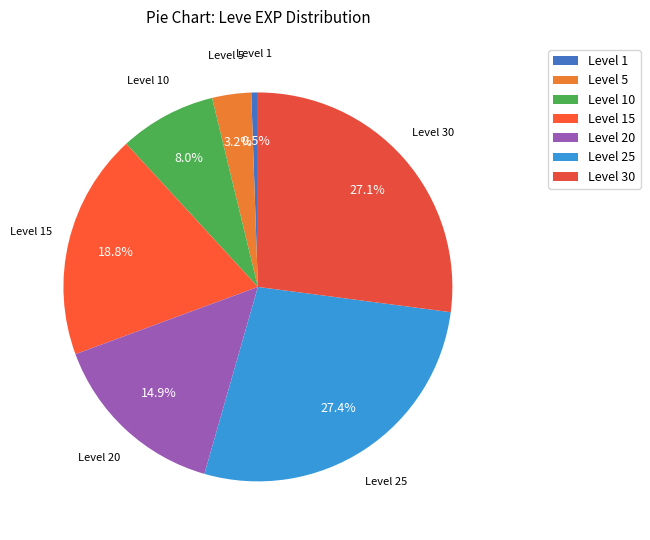

Which has a higher value, Level 5 or Level 30?

Level 30